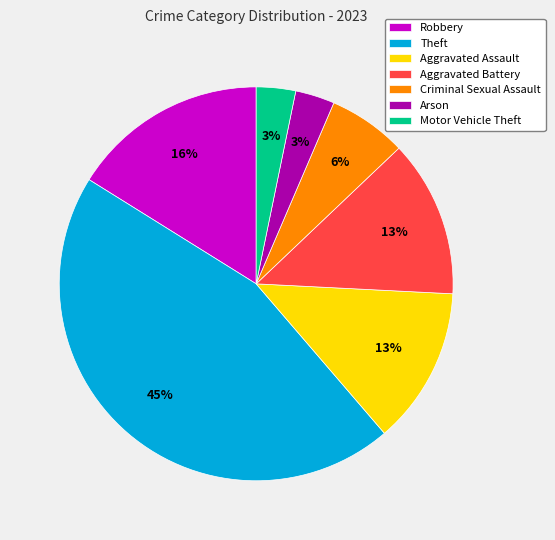

Is it true that Criminal Sexual Assault is 6% of the pie?

True